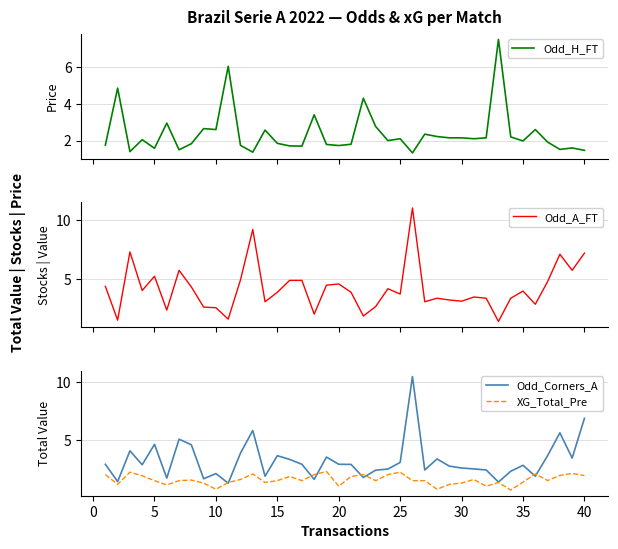

After their last crossing, which series has the higher values: Odd_H_FT or Odd_A_FT?

Odd_A_FT